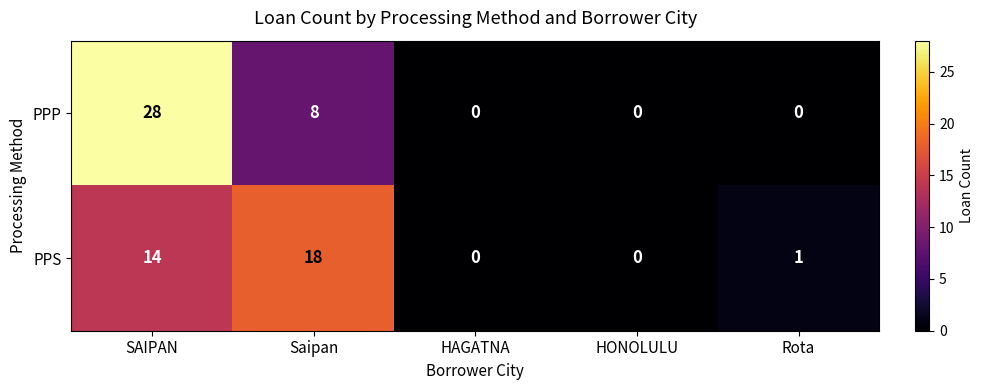

Rank the series by their maximum value, from lowest to highest.

PPS, PPP